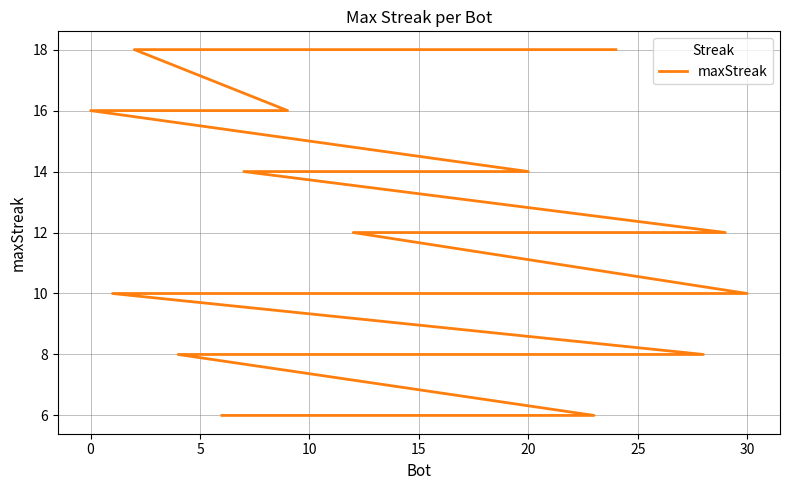

The value at 11 is 6. True or false?

False